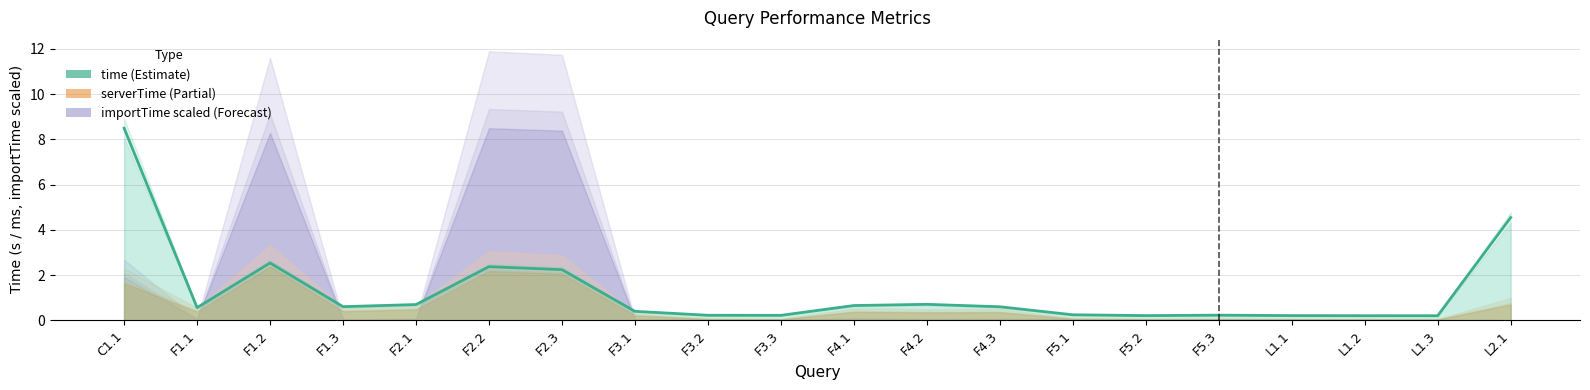

Reading left to right, extract all data points from this chart.

8.5	0.6	2.5	0.6	0.7	2.4	2.2	0.4	0.2	0.2	0.7	0.7	0.6	0.2	0.2	0.2	0.2	0.2	0.2	4.5